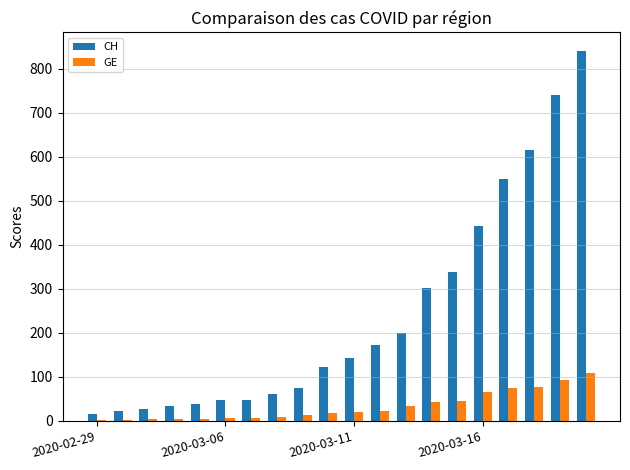

What is the difference between the maximum and minimum values in the GE series?

106